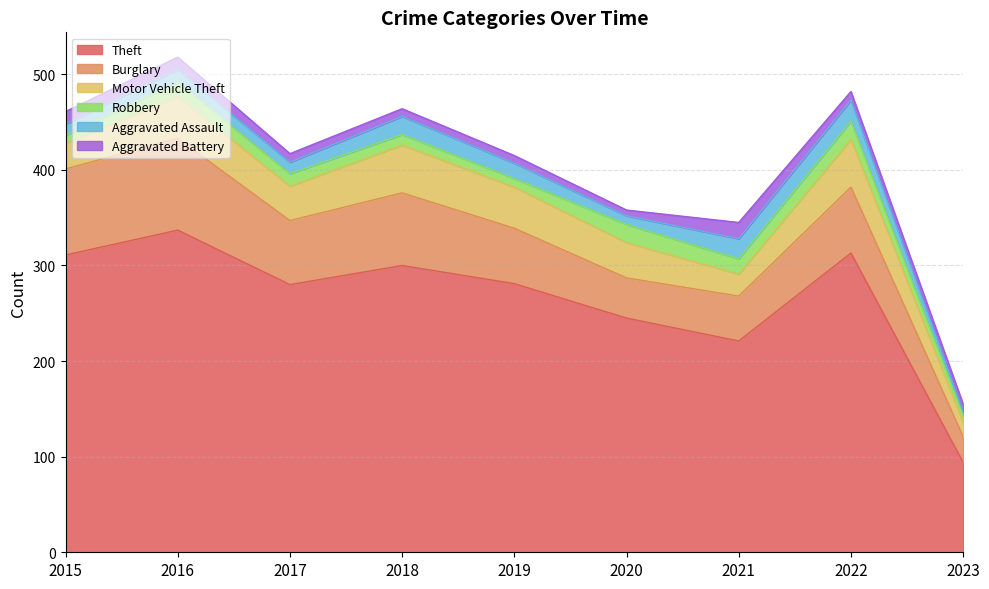

What is the approximate value of Robbery at 2023, to the nearest 10?

10